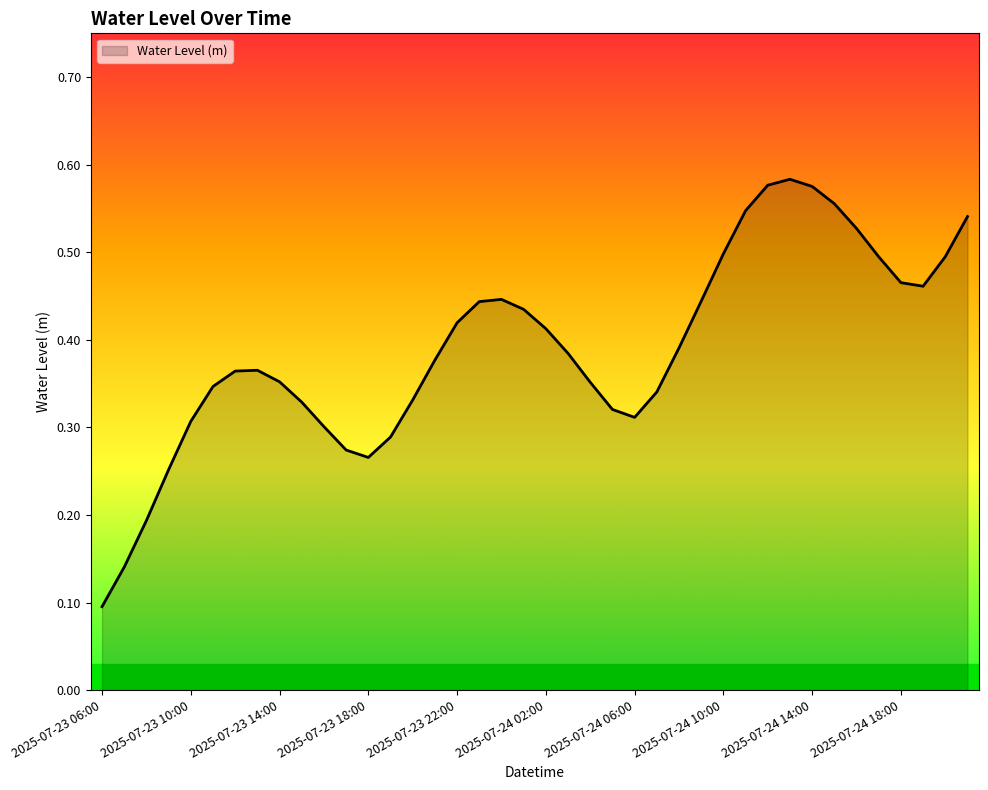

Which label corresponds to the smallest value in the chart?

2025-07-23 06:00